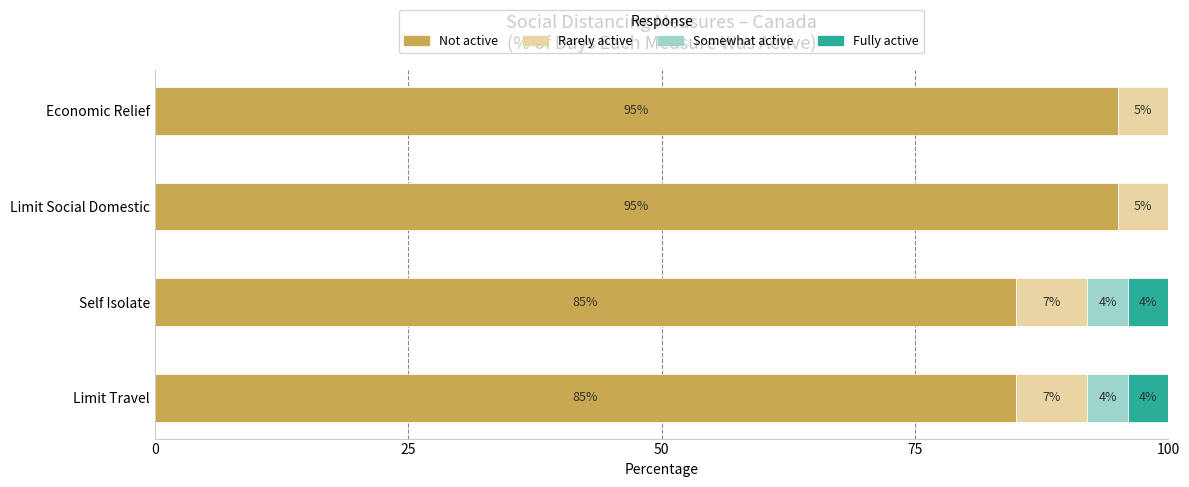

What is the sum of all Not active values?

360